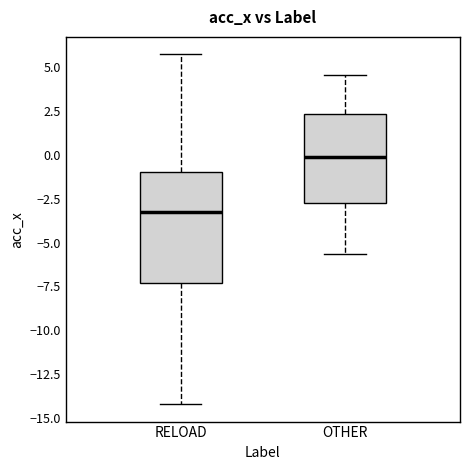

Which box has the highest median line?

OTHER